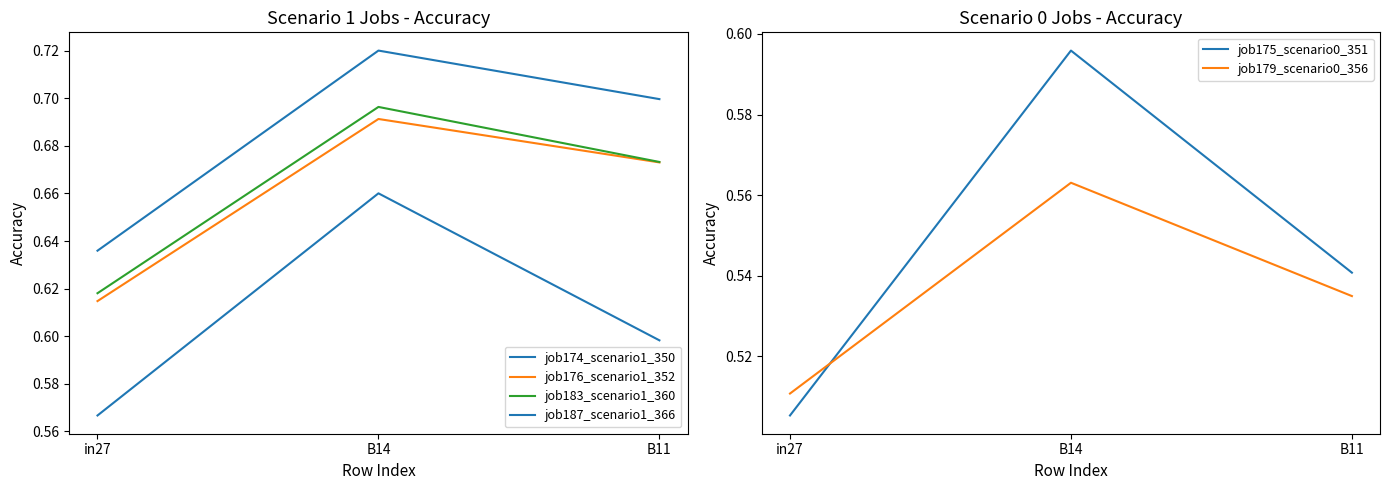

Count the job179_scenario0_356 values in the range 0 to 1.

3